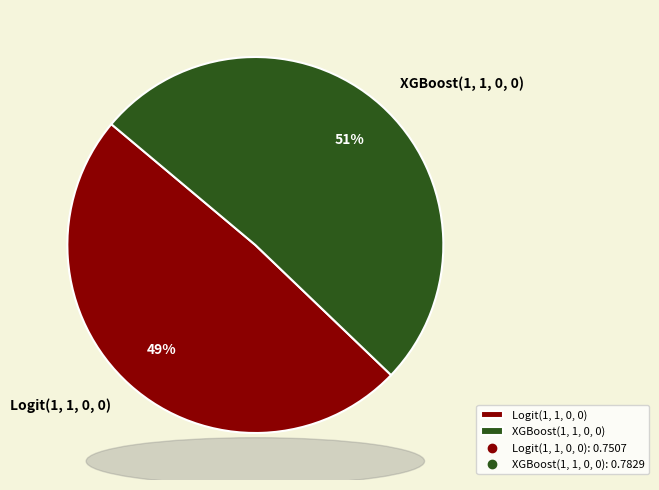

Between XGBoost(1, 1, 0, 0) and Logit(1, 1, 0, 0), which is larger?

XGBoost(1, 1, 0, 0)